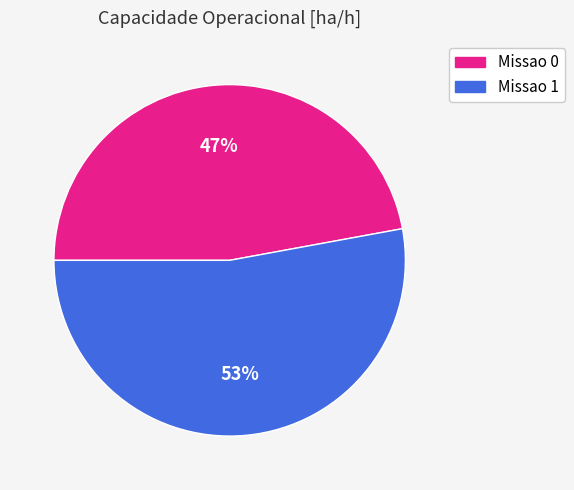

How many segments does this pie chart have?

2